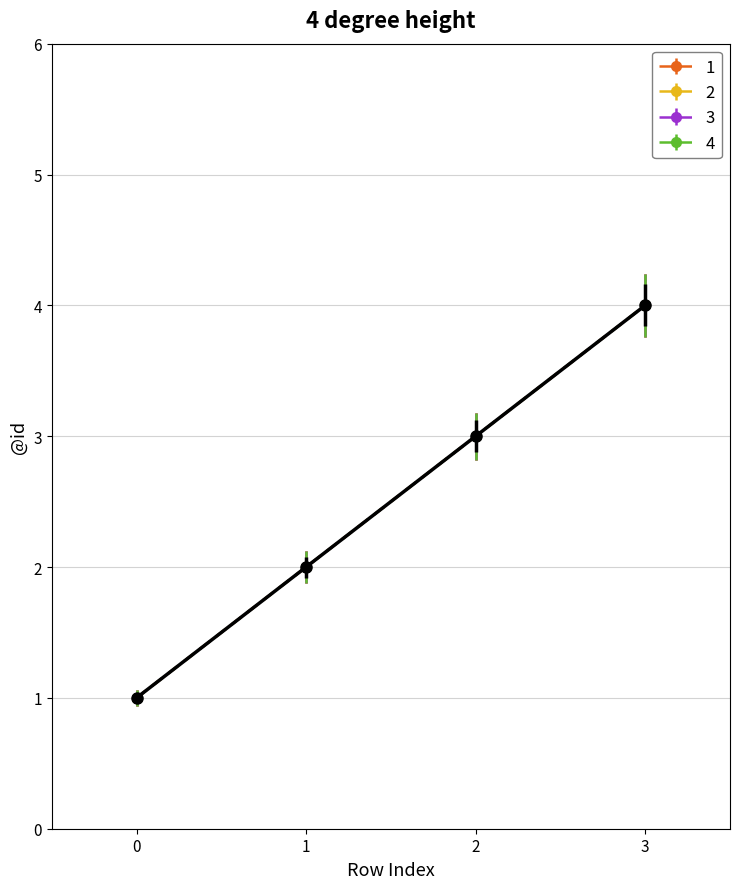

Does the chart have visible grid lines?

Yes